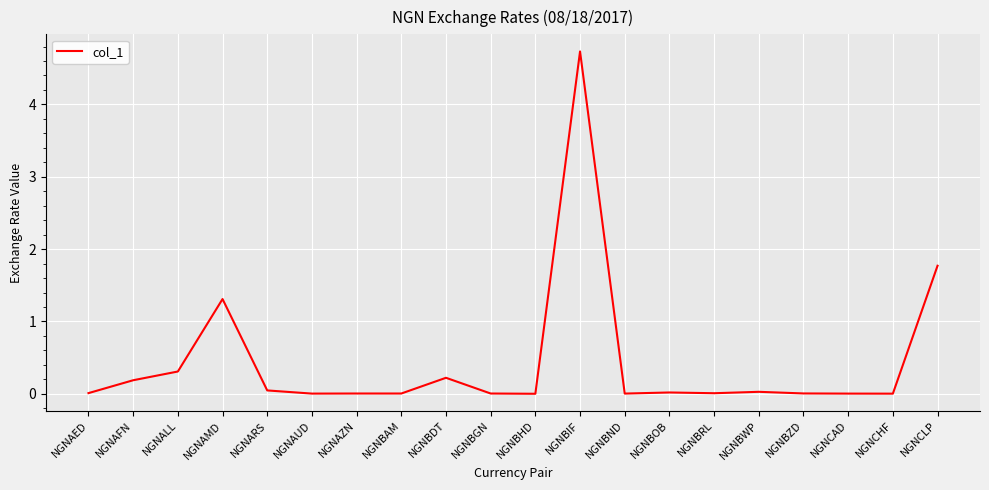

Is it true that the value at NGNBGN is 0.0?

True